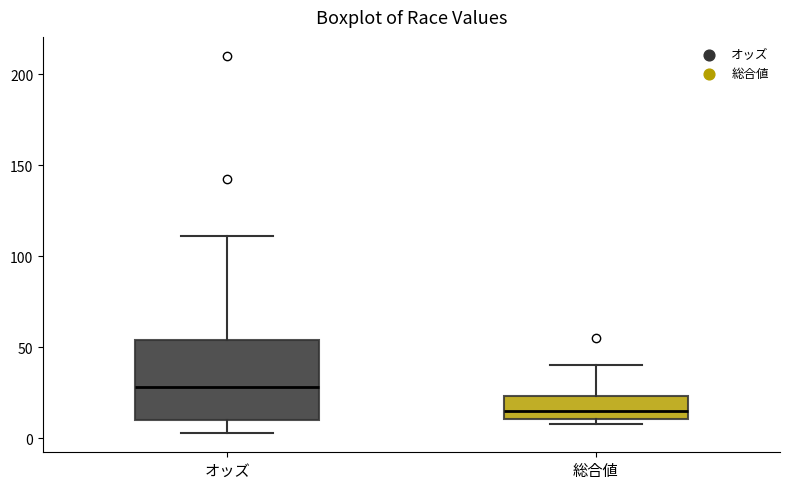

Which box is the tallest, from its lower edge to its upper edge?

オッズ